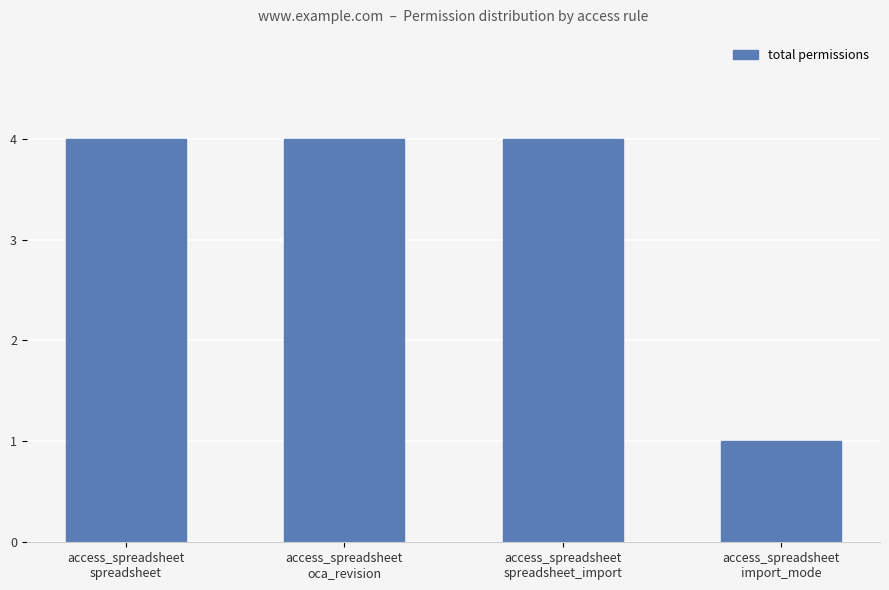

How many bars are there in total?

4